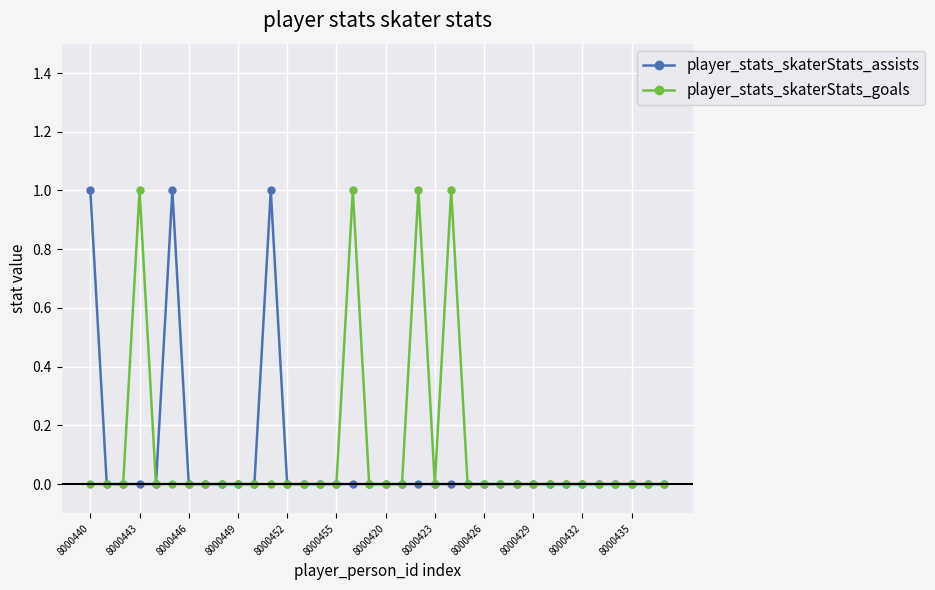

What are all the series names shown in the legend?

player_stats_skaterStats_assists, player_stats_skaterStats_goals